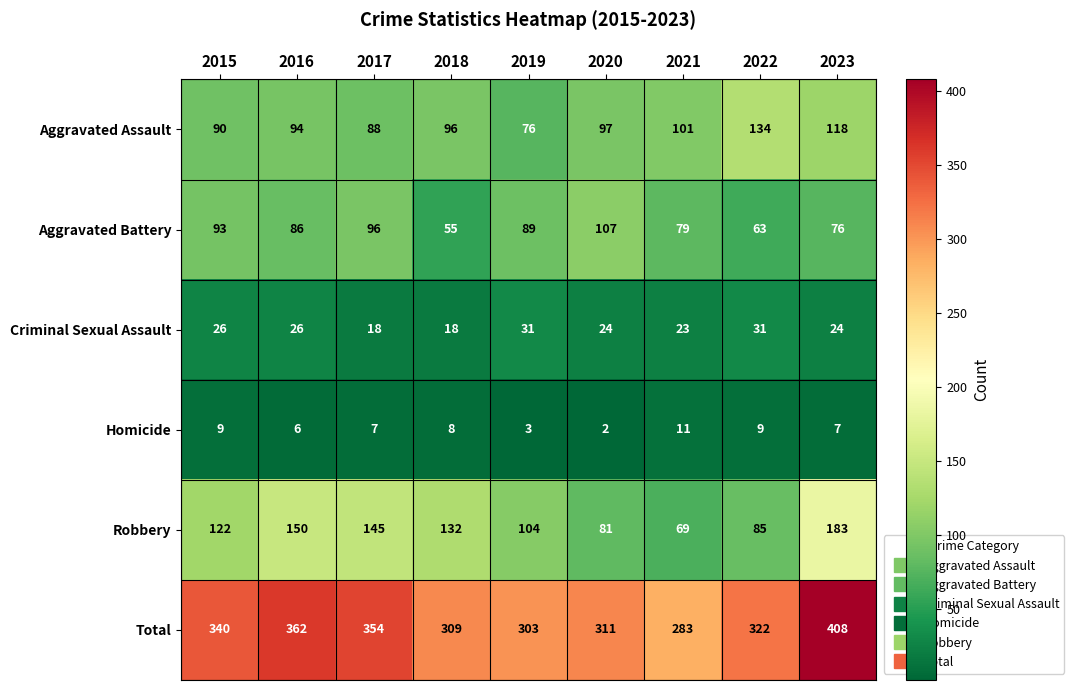

What is the total value across all series at 2023?

816